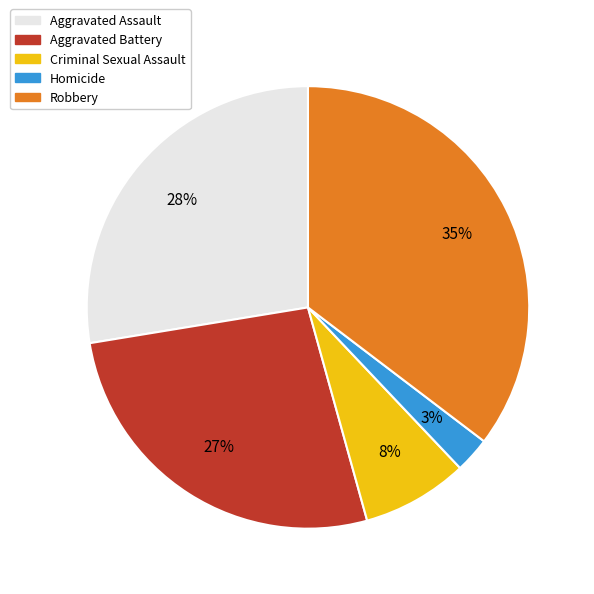

To the nearest percent, what portion does Aggravated Assault represent?

28%